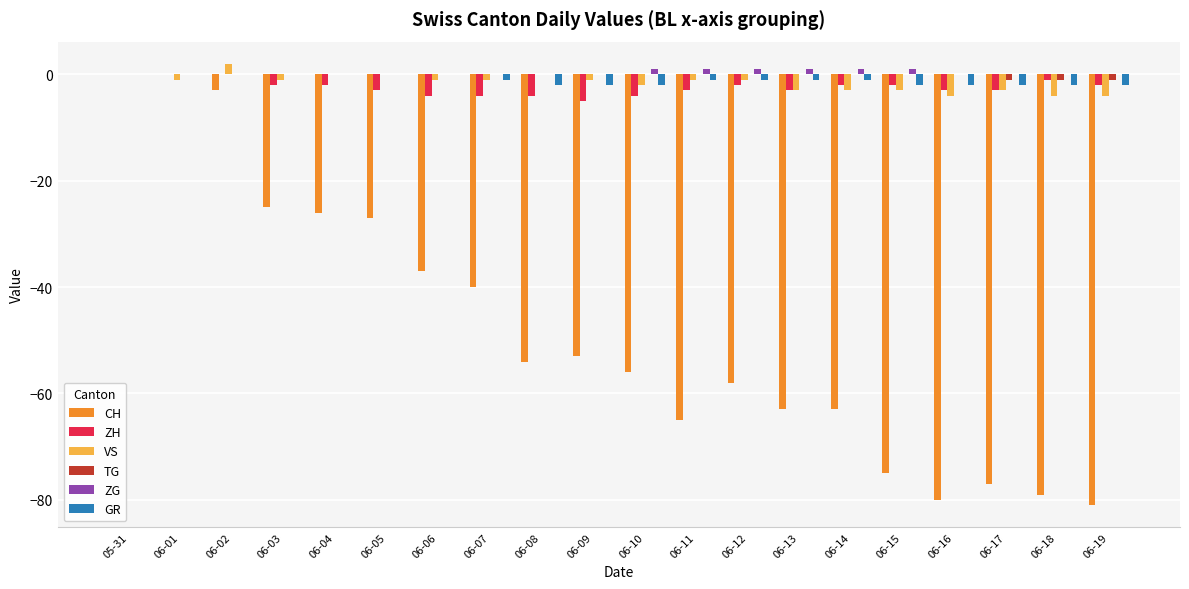

Does the chart contain stacked bars?

No